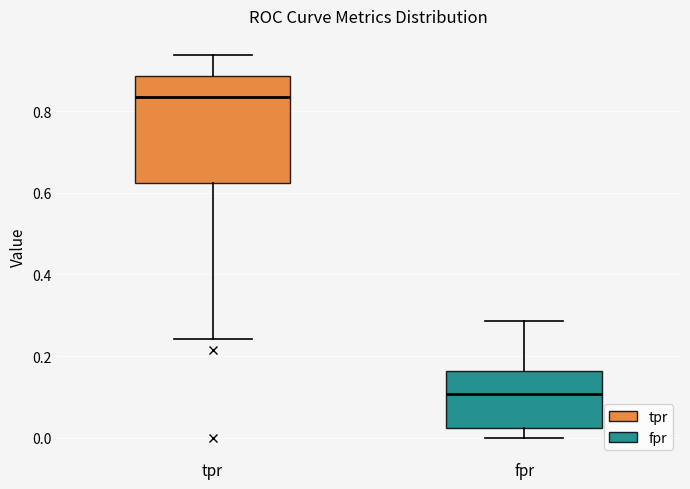

Reading left to right, read every box against the y-axis: the position of its median line, the range the box covers, and the ends of its whiskers. The values are not printed on the chart, so give them approximately, as read against the axis.

tpr: median 0.84, box 0.62 to 0.88, whiskers 0.24 to 0.94
fpr: median 0.10, box 0.02 to 0.16, whiskers 0.00 to 0.28